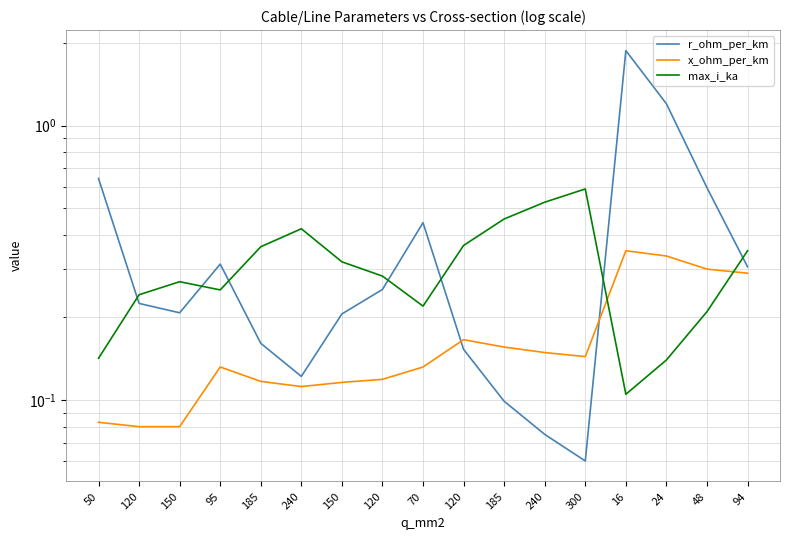

Reading right to left, transcribe all the data shown in this chart.

r_ohm_per_km: 0.3	0.6	1.2	1.9	0.1	0.1	0.1	0.2	0.4	0.3	0.2	0.1	0.2	0.3	0.2	0.2	0.6
x_ohm_per_km: 0.3	0.3	0.3	0.3	0.1	0.1	0.2	0.2	0.1	0.1	0.1	0.1	0.1	0.1	0.1	0.1	0.1
max_i_ka: 0.3	0.2	0.1	0.1	0.6	0.5	0.5	0.4	0.2	0.3	0.3	0.4	0.4	0.3	0.3	0.2	0.1